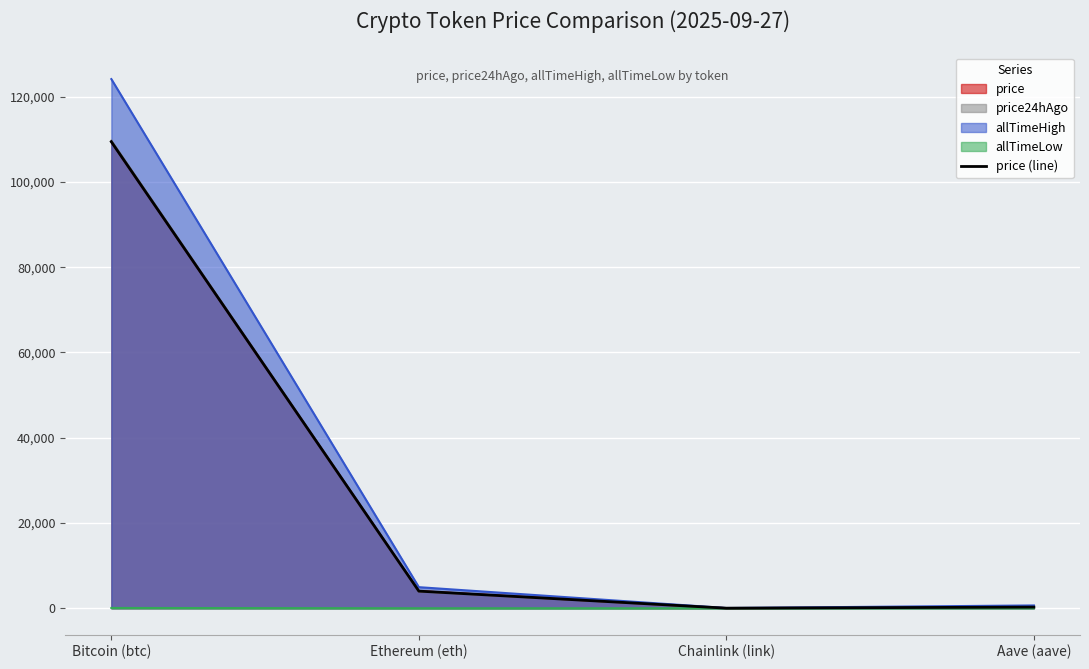

What is the change in value from Bitcoin (btc) to Aave (aave)?

-109161.1